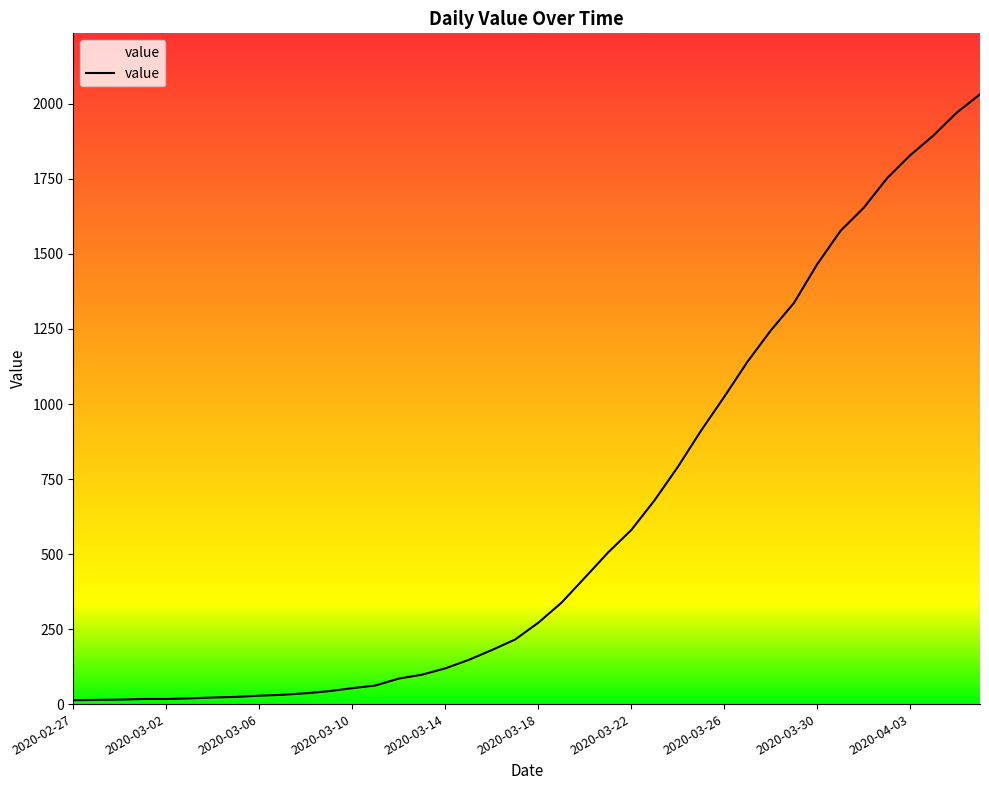

What is the smallest value displayed?

13